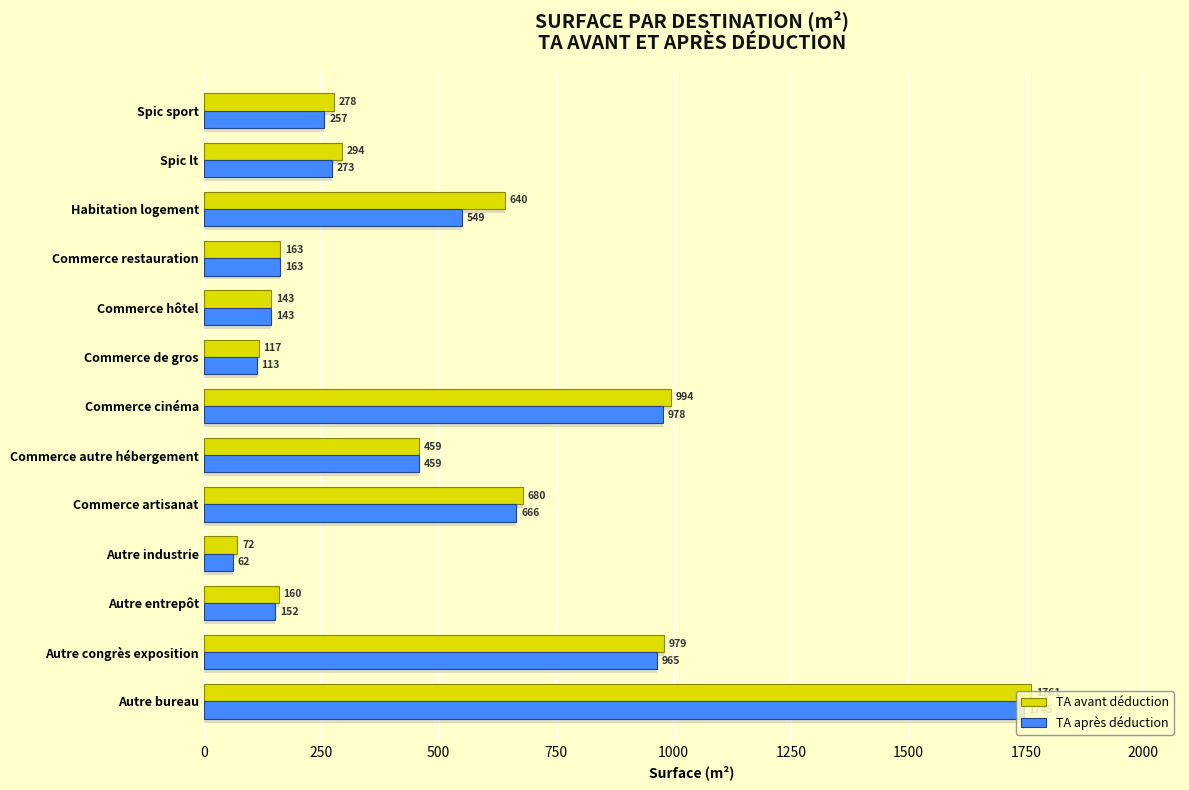

Rank the series by their average value, from lowest to highest.

TA après déduction, TA avant déduction